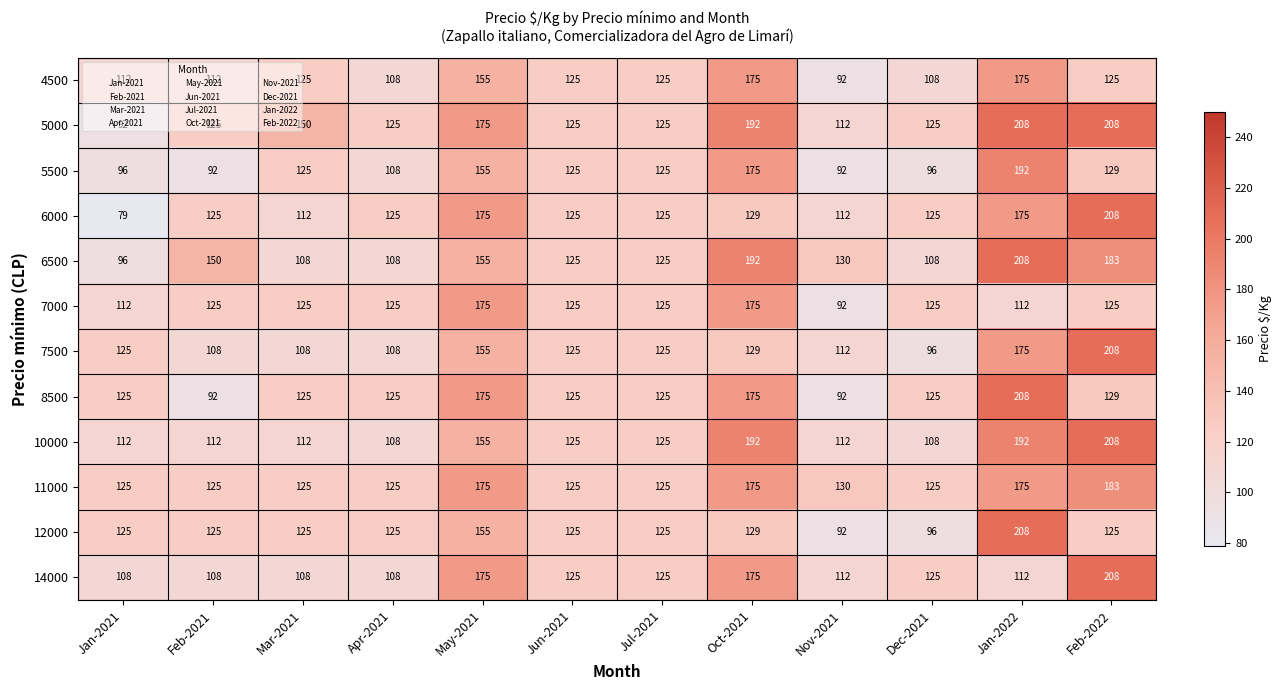

What is the maximum value shown in the chart?

208